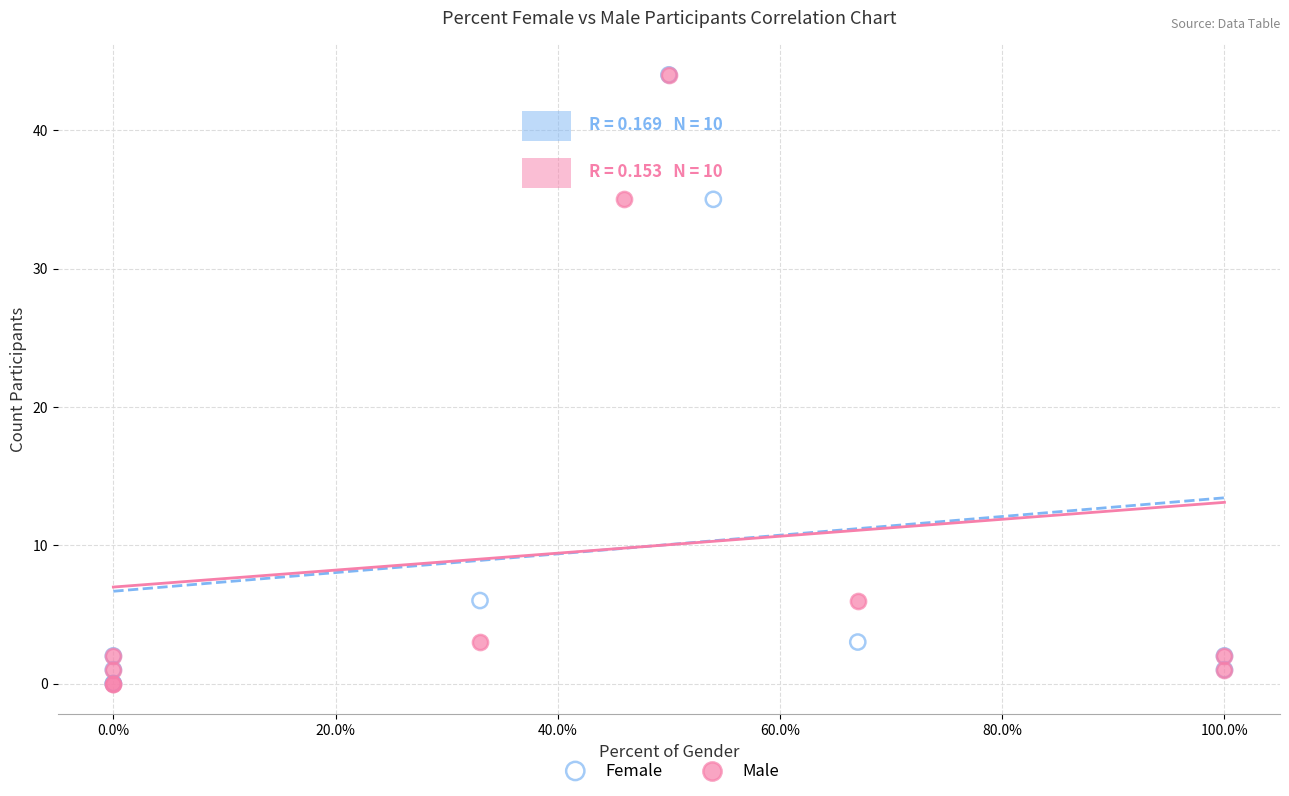

What are all the series names shown in the legend?

Female, Male